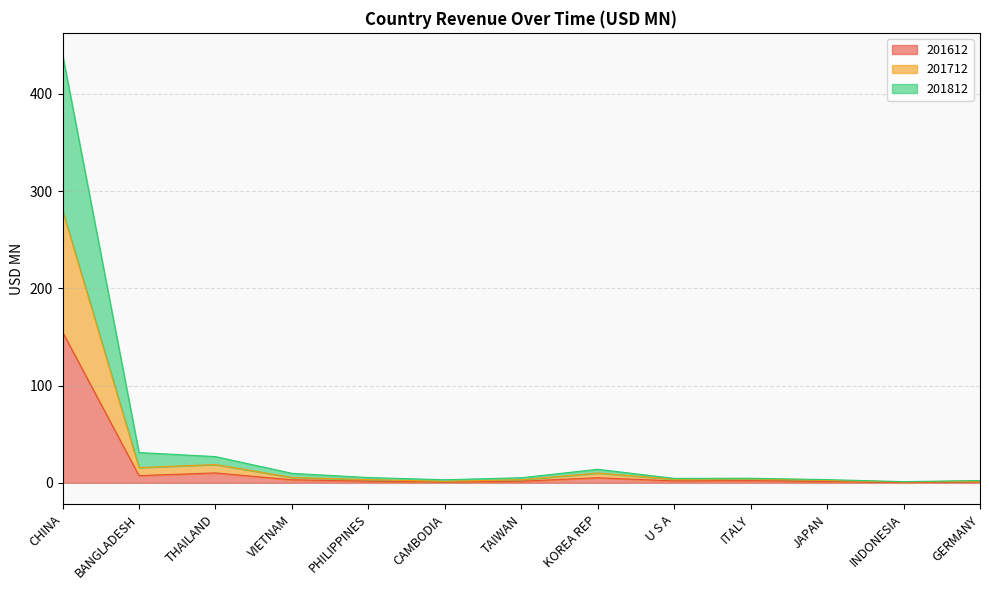

How many data points does each series have?

13